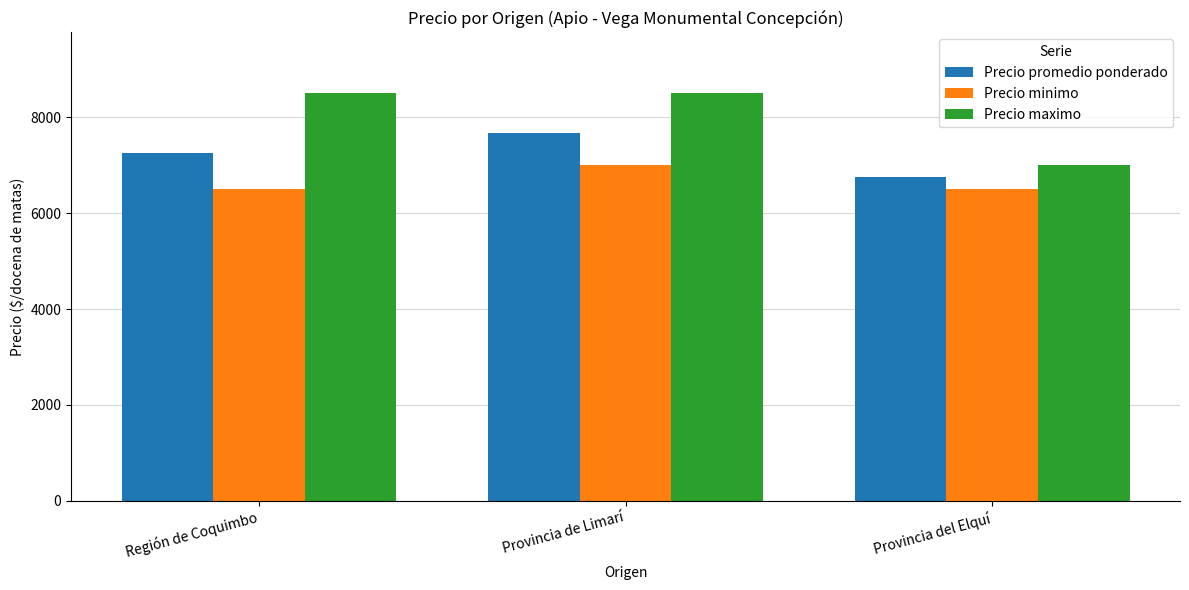

Between Provincia de Limarí and Provincia del Elquí, which series saw the biggest shift?

Precio maximo